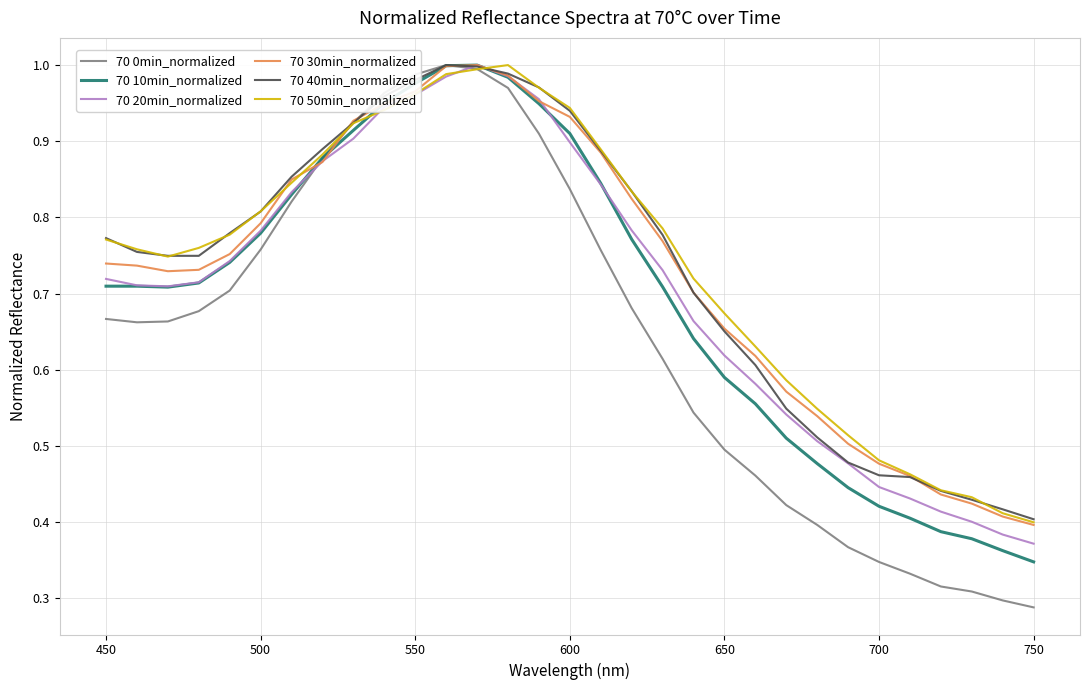

What are all the series names shown in the legend?

70 0min_normalized, 70 10min_normalized, 70 20min_normalized, 70 30min_normalized, 70 40min_normalized, 70 50min_normalized